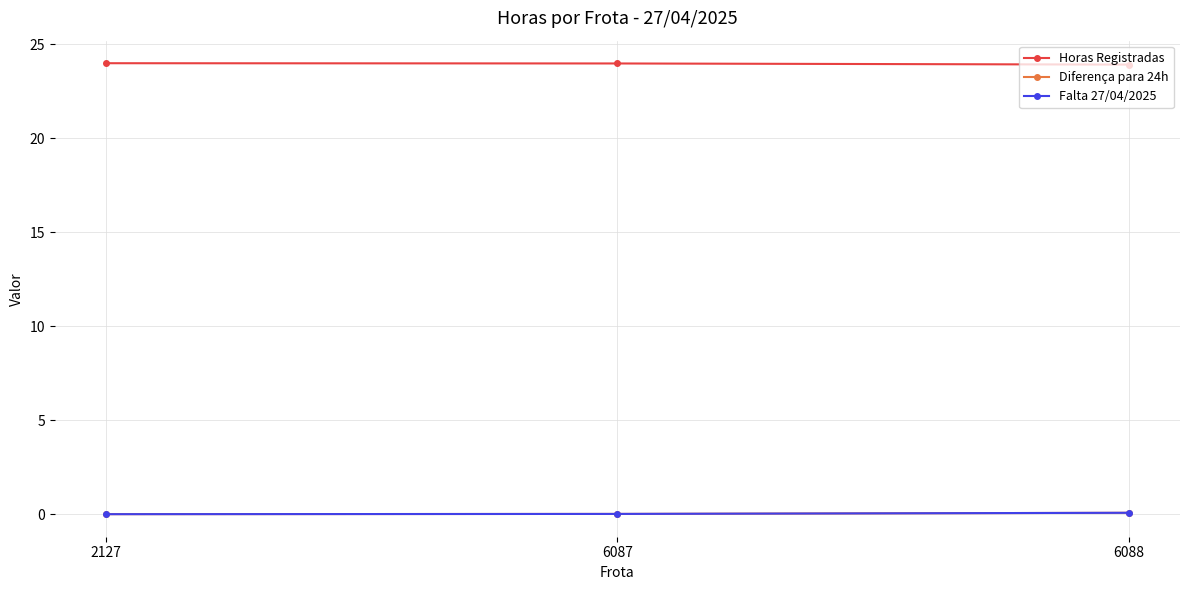

Reading left to right, extract all data points from this chart.

Horas Registradas: 2127=24.0	6087=24.0	6088=23.9
Diferença para 24h: 2127=0.0	6087=0.0	6088=0.1
Falta 27/04/2025: 2127=0.0	6087=0.0	6088=0.1